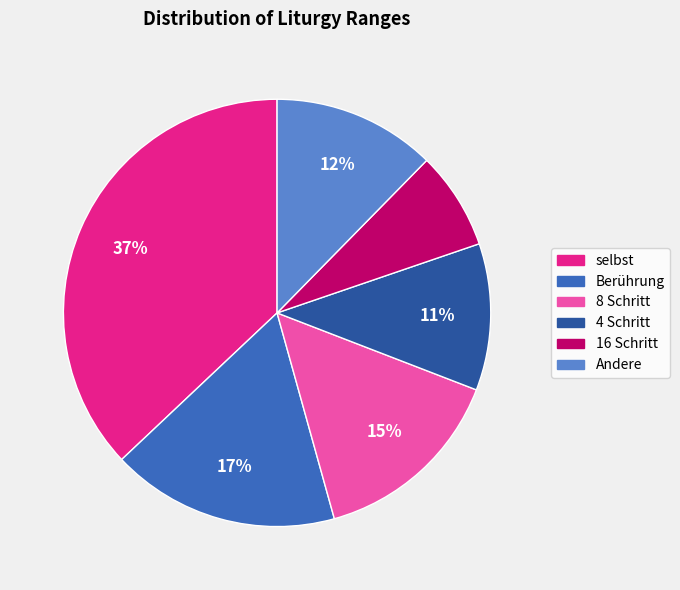

Is there any slice that represents more than half of the pie?

No